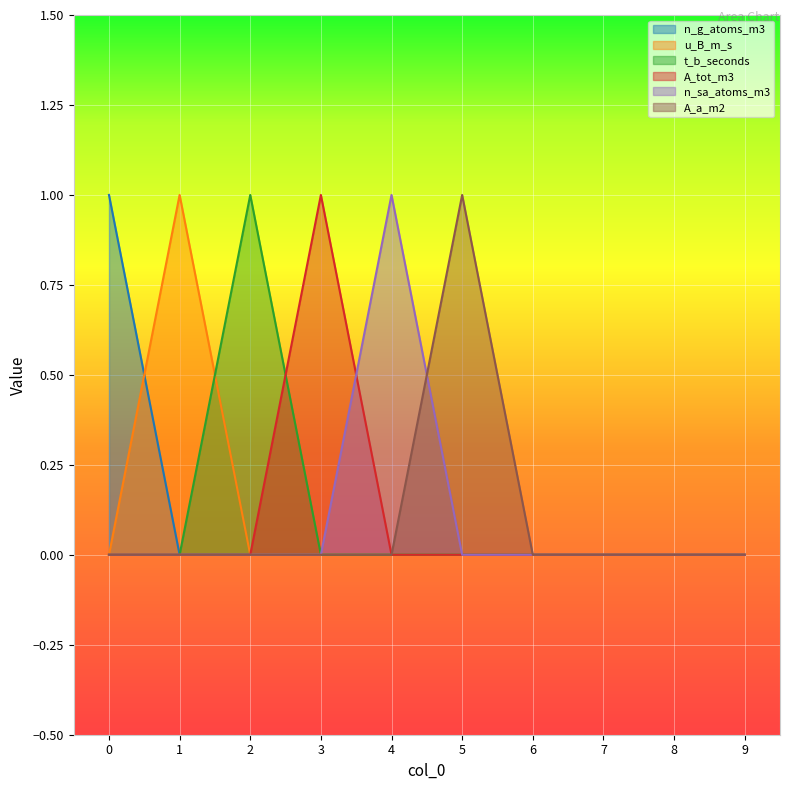

Reading left to right, transcribe all the data shown in this chart.

n_g_atoms_m3: 1	0	0	0	0	0	0	0	0	0
u_B_m_s: 0	1	0	0	0	0	0	0	0	0
t_b_seconds: 0	0	1	0	0	0	0	0	0	0
A_tot_m3: 0	0	0	1	0	0	0	0	0	0
n_sa_atoms_m3: 0	0	0	0	1	0	0	0	0	0
A_a_m2: 0	0	0	0	0	1	0	0	0	0